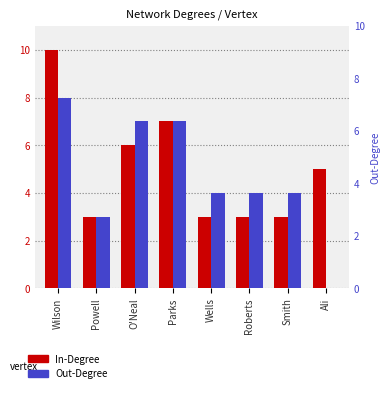

Reading left to right, what are all the values shown in this chart?

In-Degree: Wilson=10	Powell=3	O'Neal=6	Parks=7	Wells=3	Roberts=3	Smith=3	Ali=5
Out-Degree: Wilson=8	Powell=3	O'Neal=7	Parks=7	Wells=4	Roberts=4	Smith=4	Ali=0